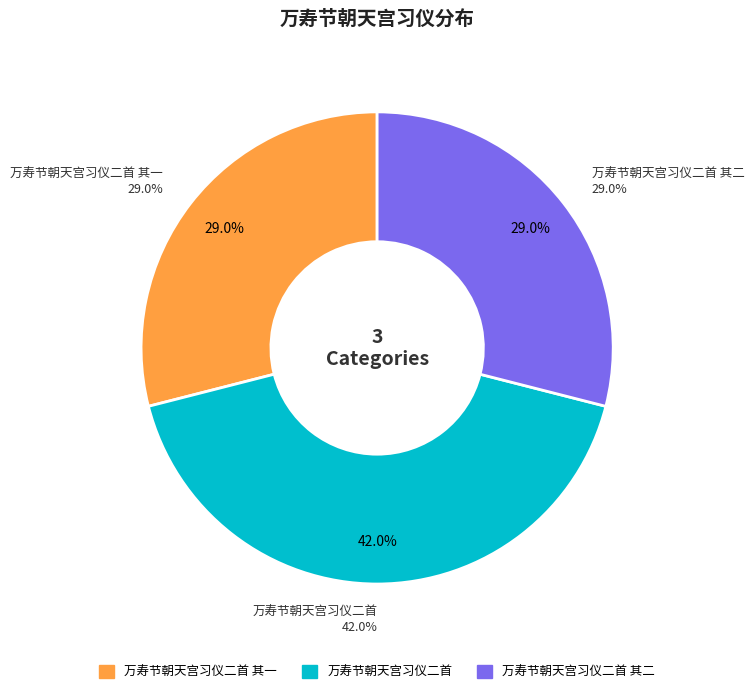

Do 万寿节朝天宫习仪二首 and 万寿节朝天宫习仪二首 其一 together represent more than half of the pie?

Yes